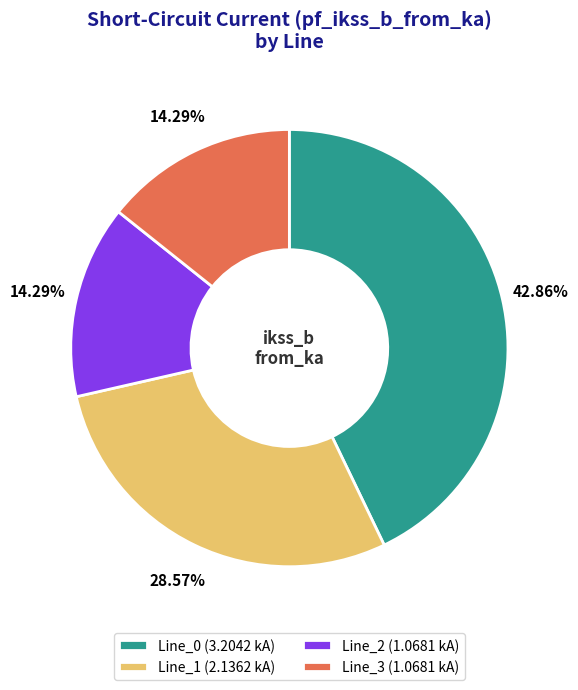

To the nearest percent, what is the combined percentage of Line_1 and Line_3?

43%